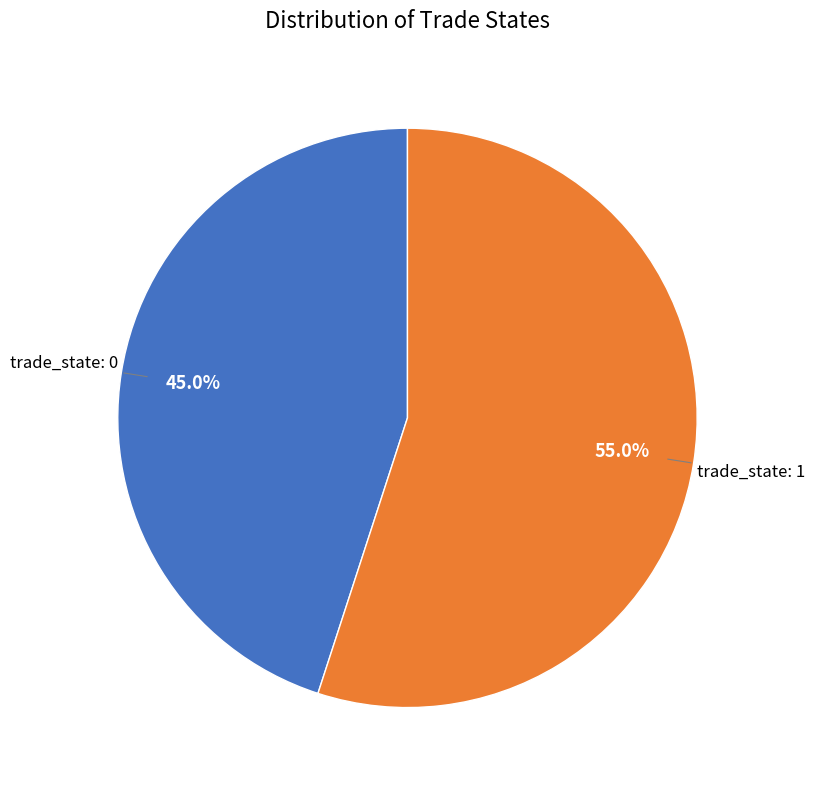

How many segments does this pie chart have?

2